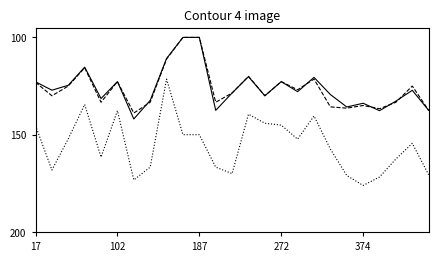

Does the chart display data point markers on the line(s)?

No